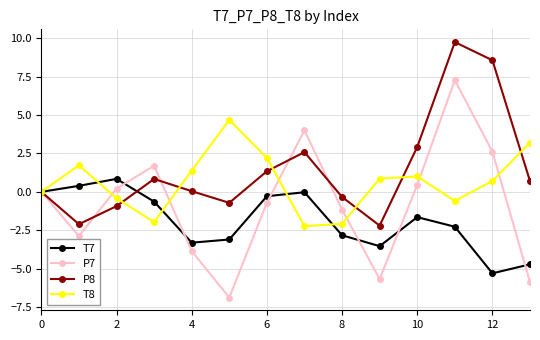

What is the value of the P8 point at the 11th from the left?

2.9